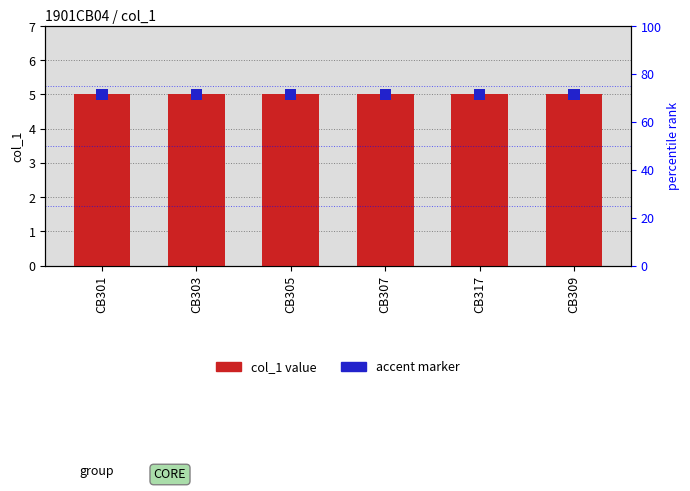

What is the label of the 3rd bar from the right?

CB307